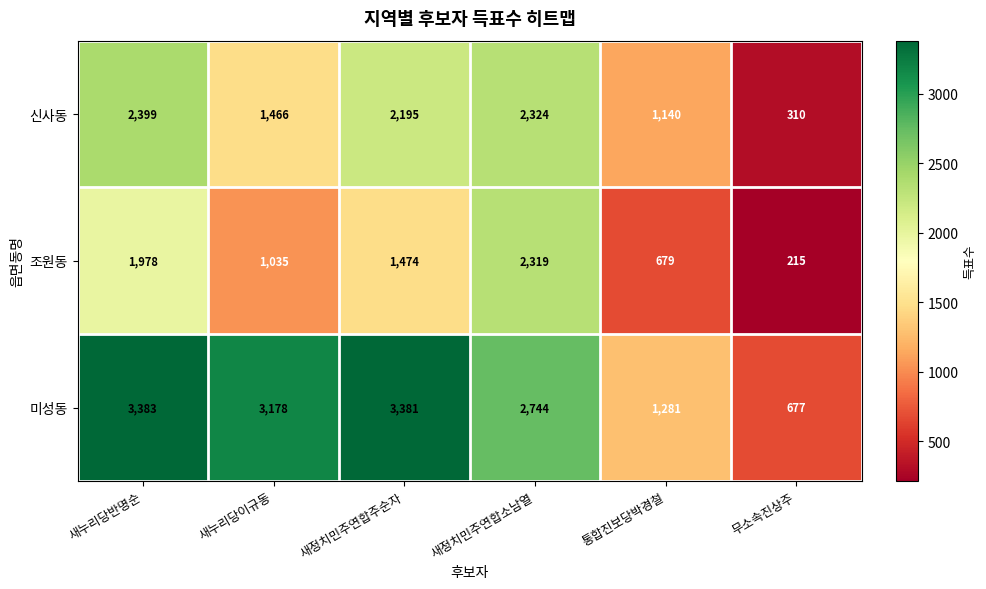

What is the sum of all 조원동 values?

7700